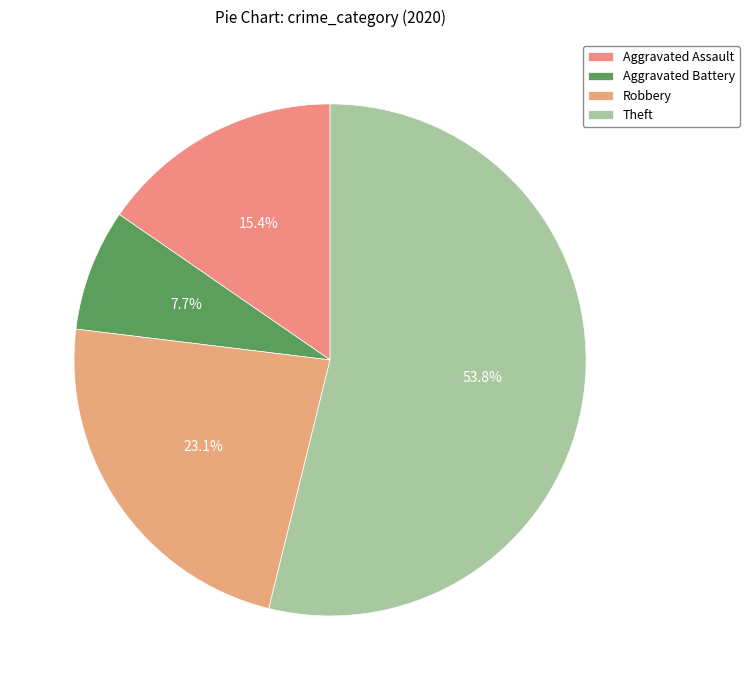

True or false: Theft accounts for 65% of the total.

False